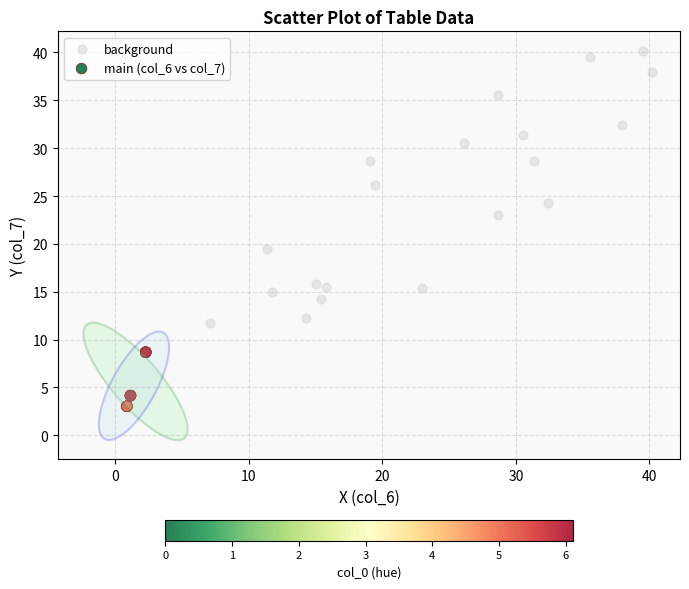

Which series reaches the maximum Y coordinate?

background